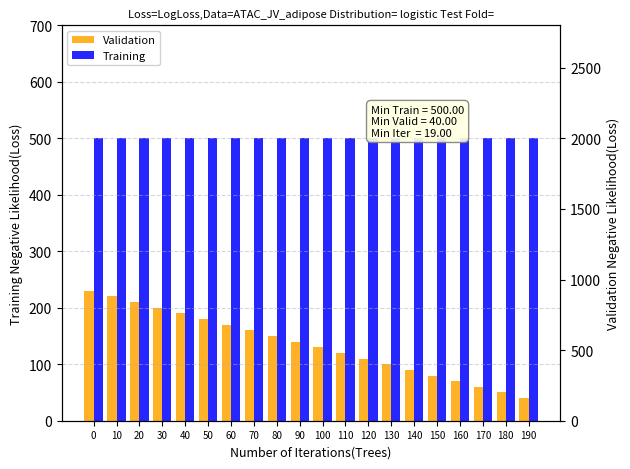

How many bars are there in each group?

2